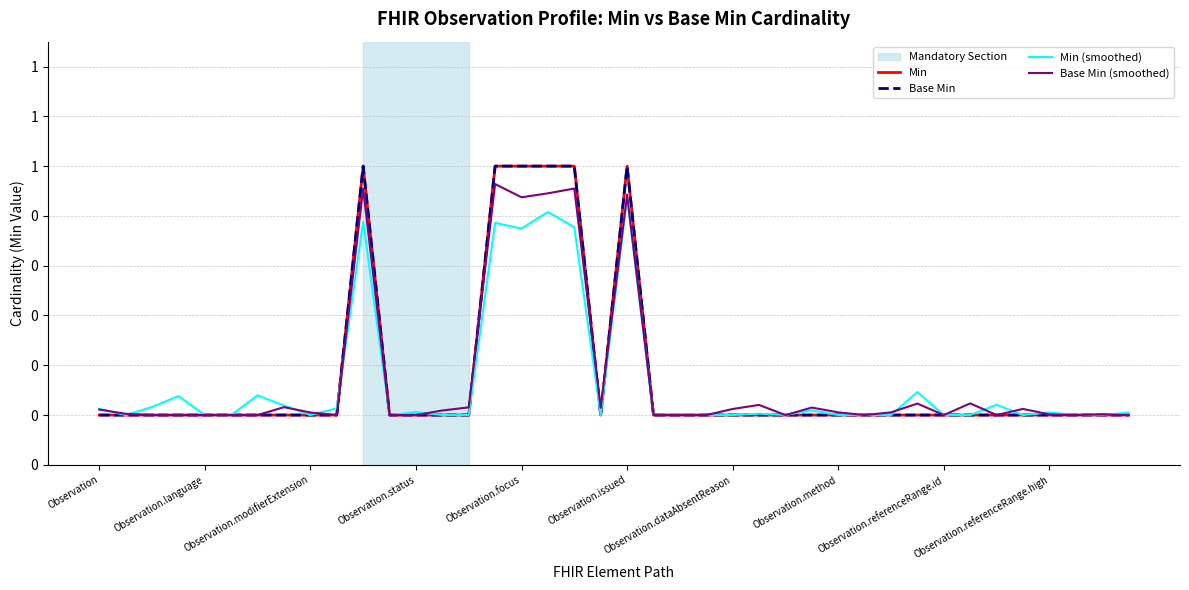

Does the chart display data point markers on the line(s)?

No